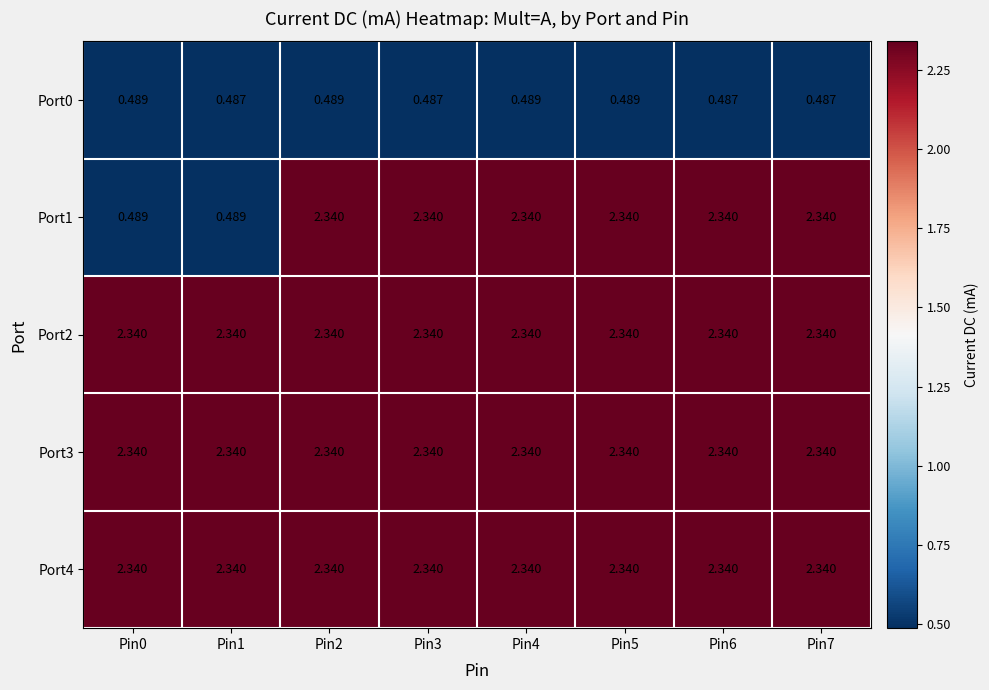

Is the value of Port4 at Pin3 greater than the value of Port0 at Pin6?

Yes